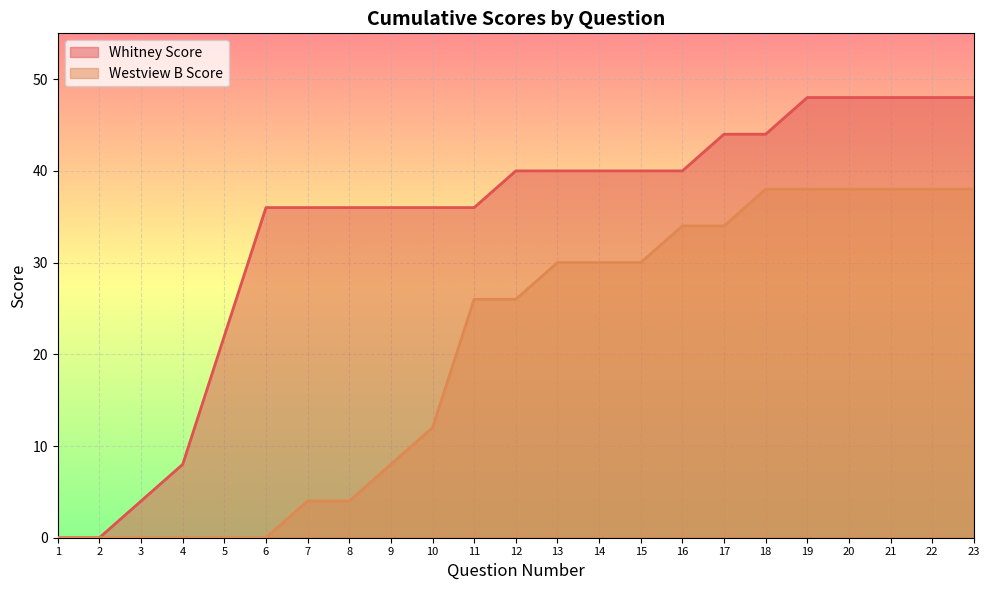

At which label does Whitney Score reach its minimum?

1